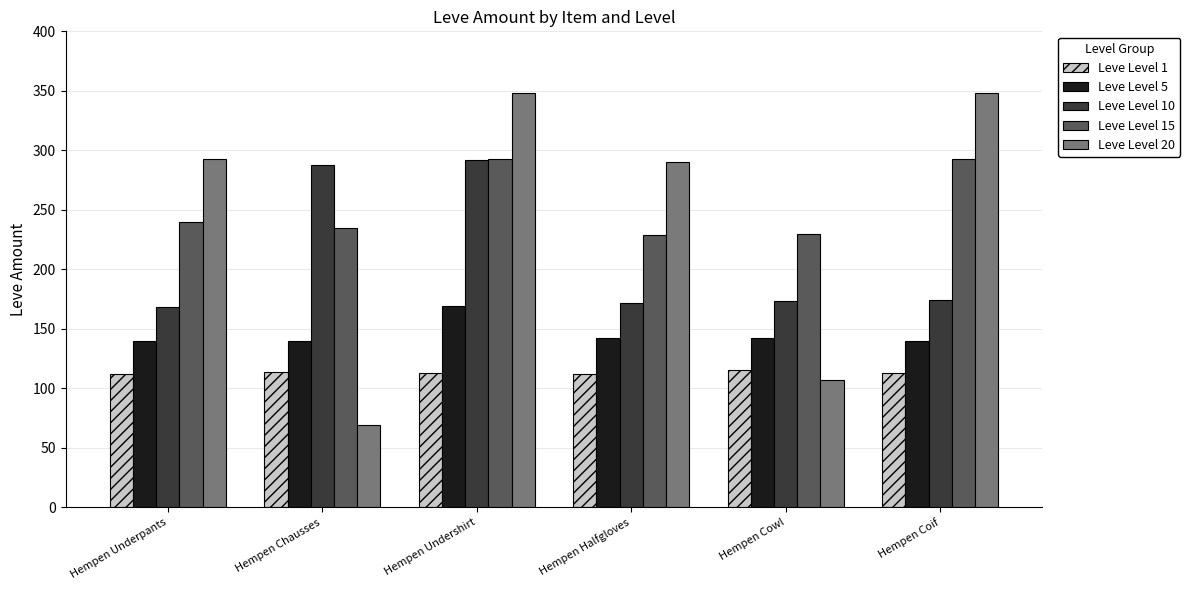

The Leve Level 20 series shows 348 at Hempen Undershirt. True or false?

True